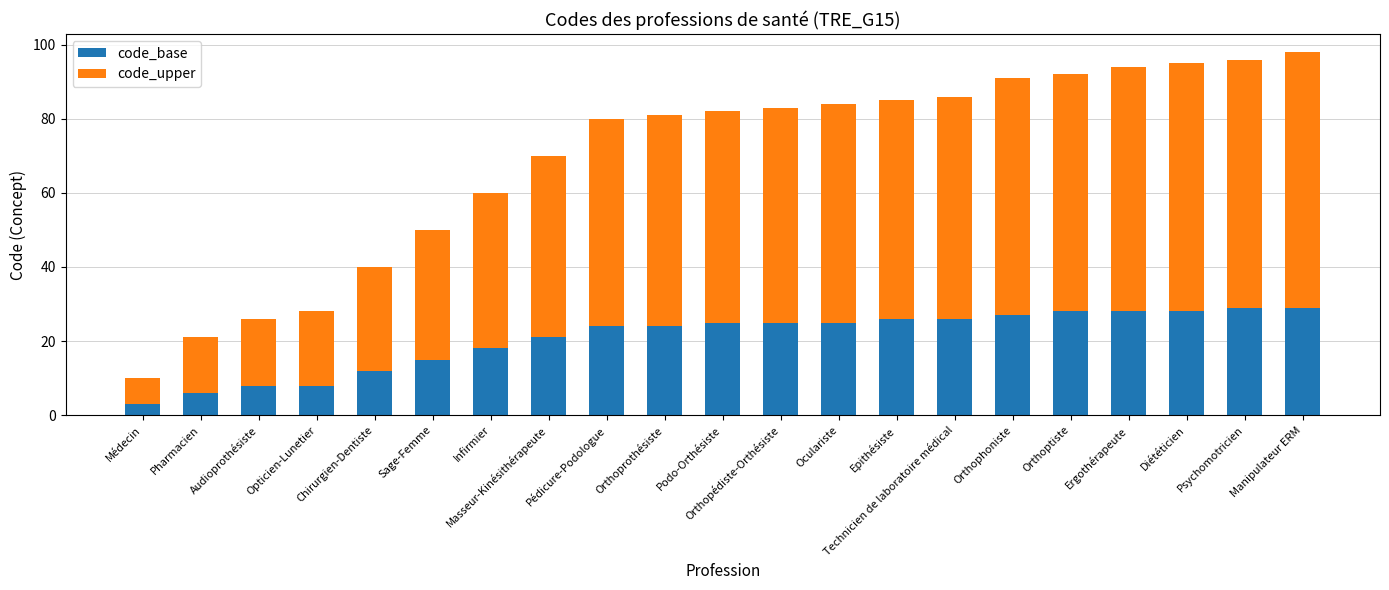

What is the difference between the maximum and minimum values in the code_base series?

26